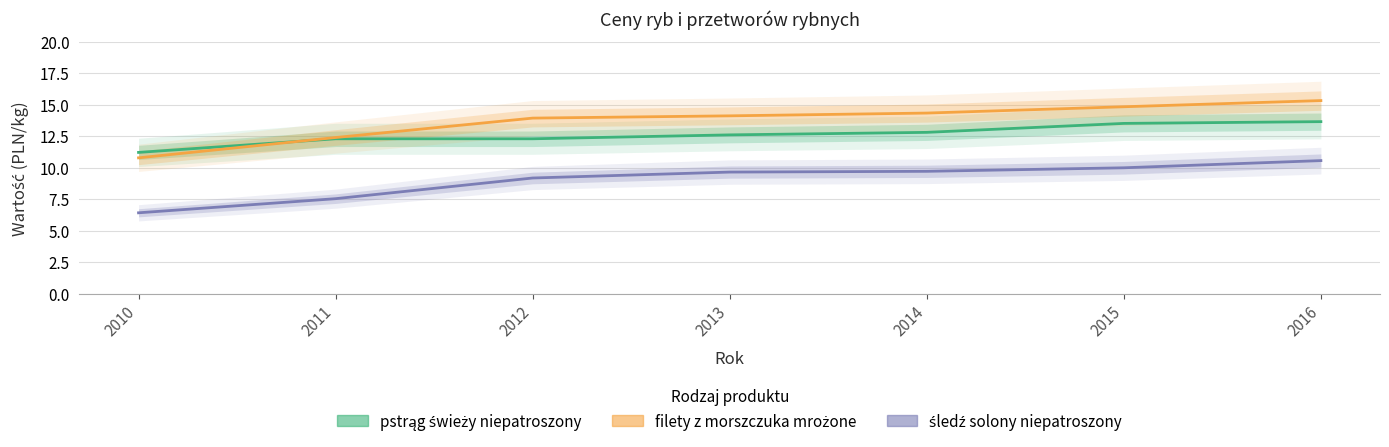

List the series in order of their peak value, highest first.

filety z morszczuka mrożone, pstrąg świeży niepatroszony, śledź solony niepatroszony